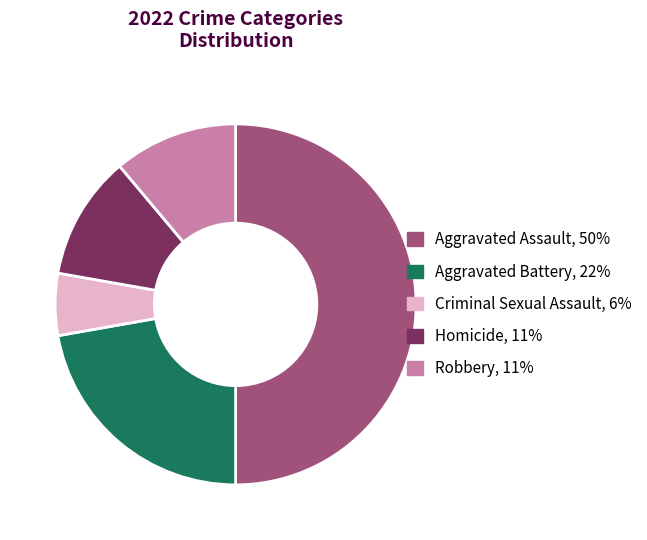

Is Homicide the majority of the pie?

No